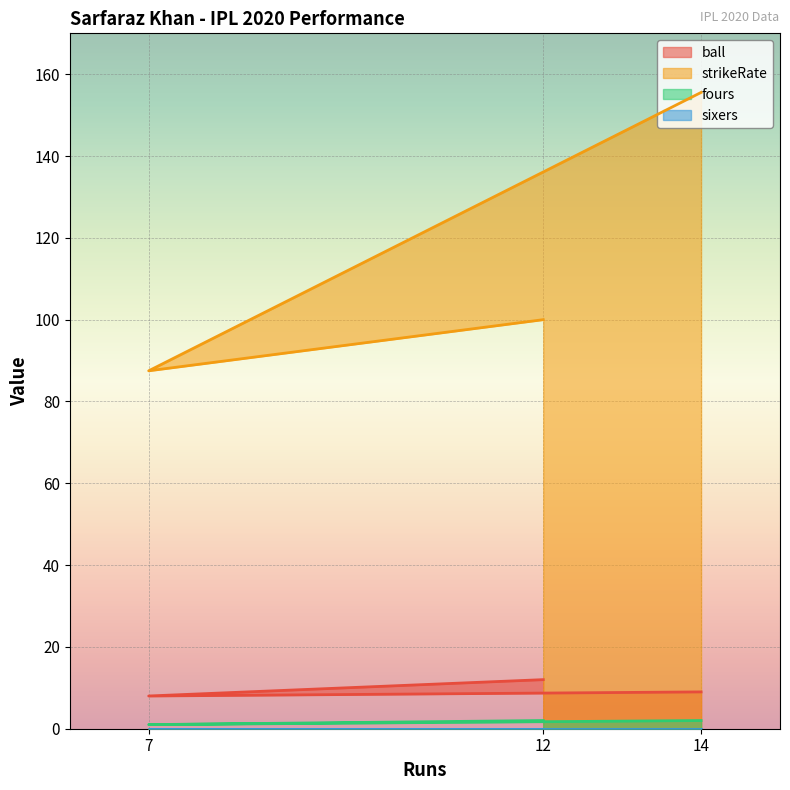

Is the value of fours at 14 greater than the value of ball at 14?

No